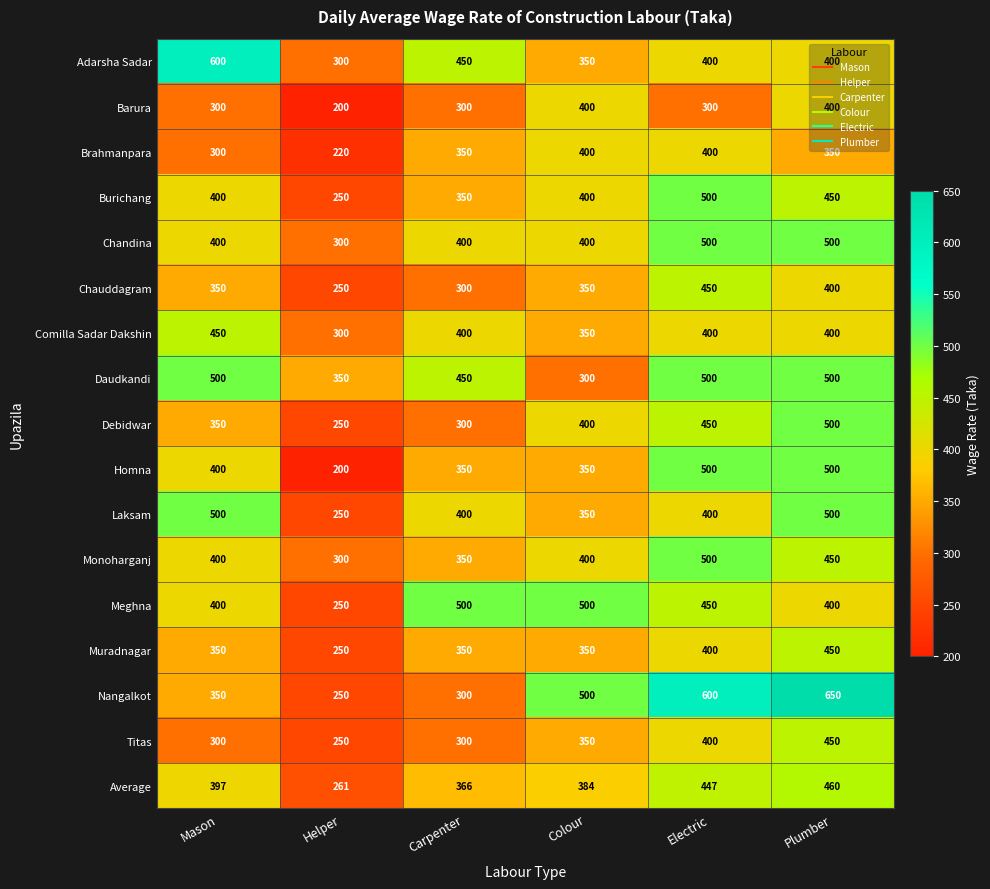

What is the spread (max minus min) of values at Carpenter?

200